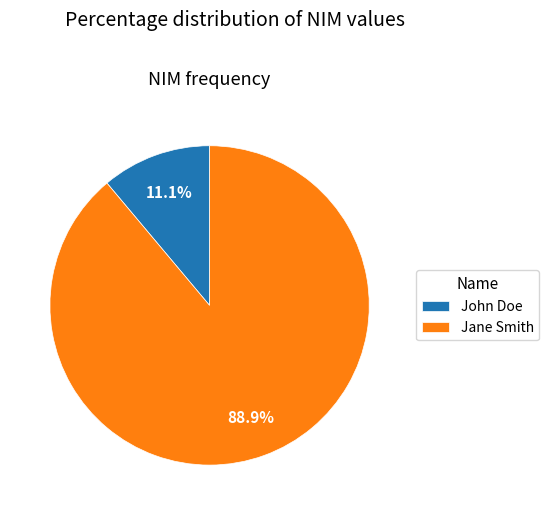

Is it true that Jane Smith is 89% of the pie?

True